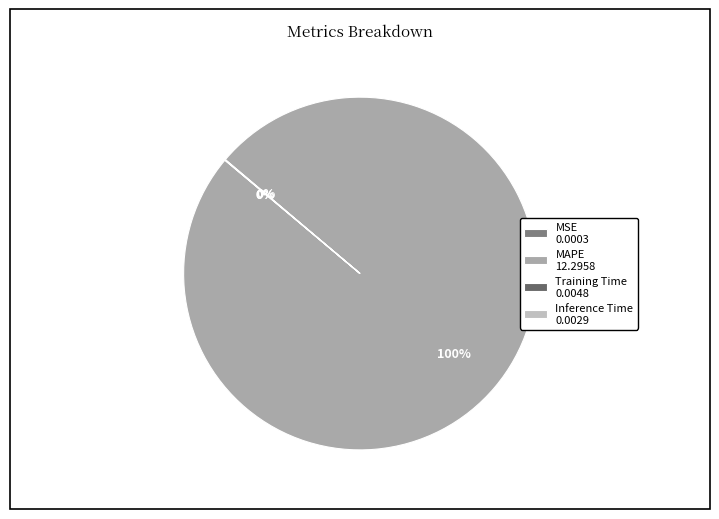

Which slice is the largest?

MAPE